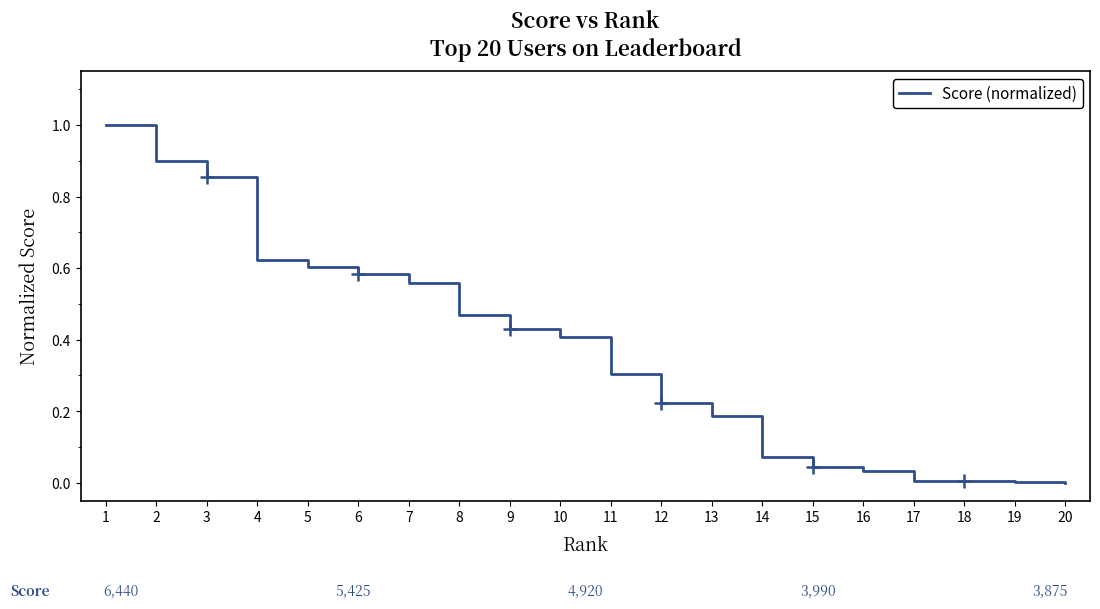

What is the difference between the maximum and minimum values?

1.0